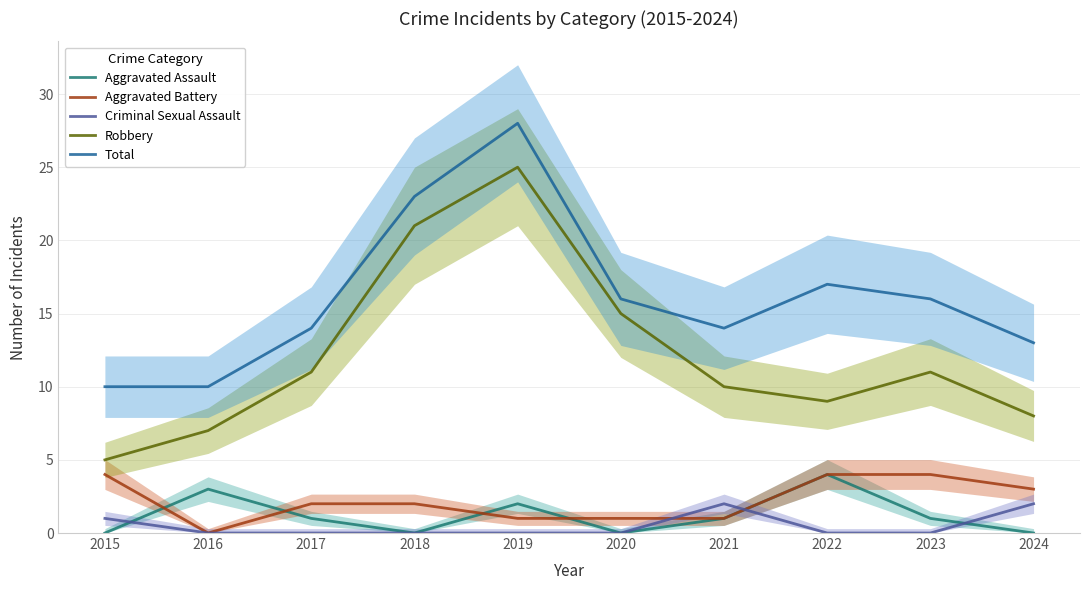

Is this an area chart (filled region under the line)?

No